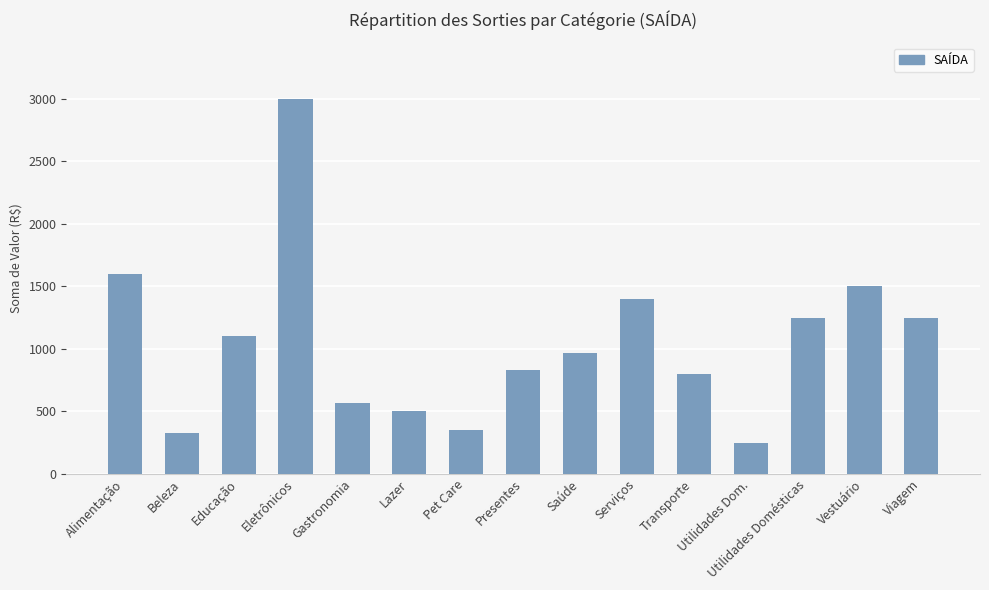

How many values are below 970?

7